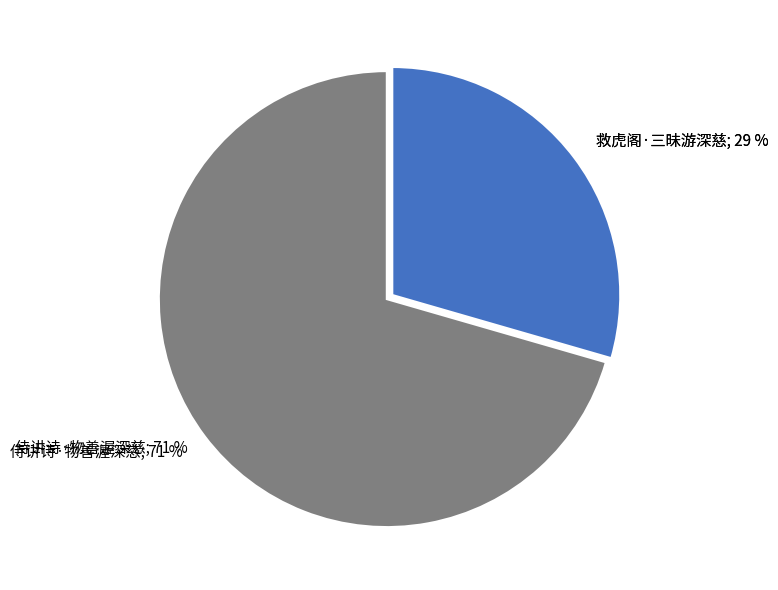

True or false: 救虎阁·三昧游深慈 accounts for 29% of the total.

True